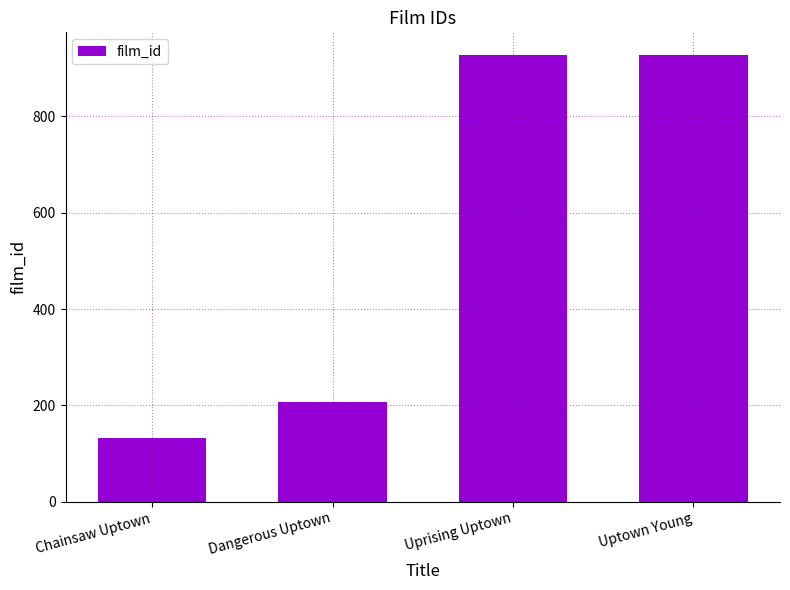

What is the smallest value displayed?

132